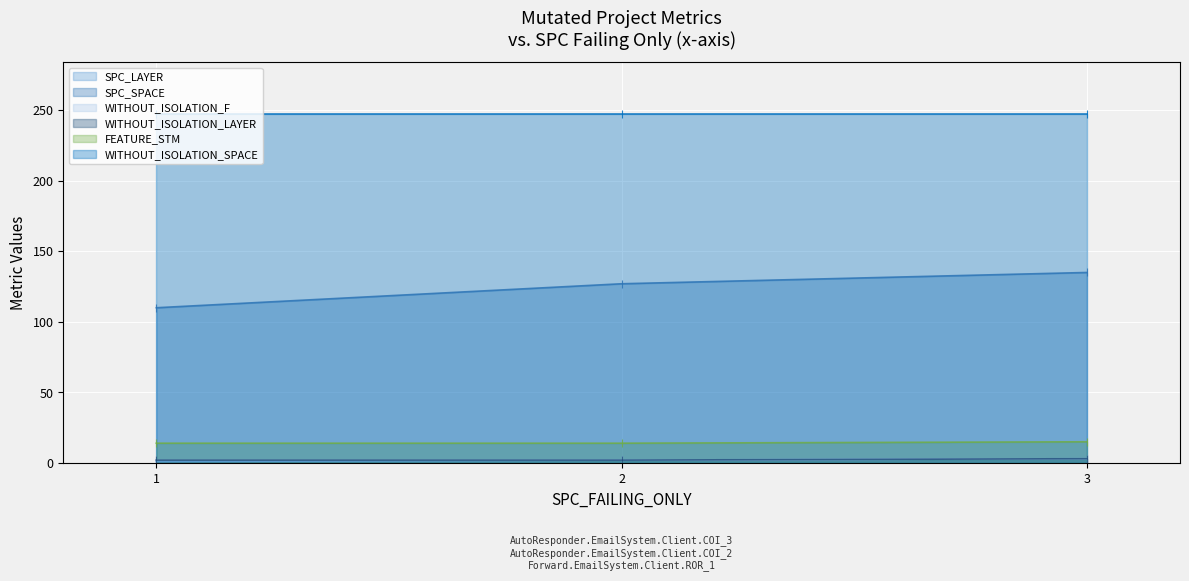

The value of SPC_SPACE (line) at 2 is 178. True or false?

False